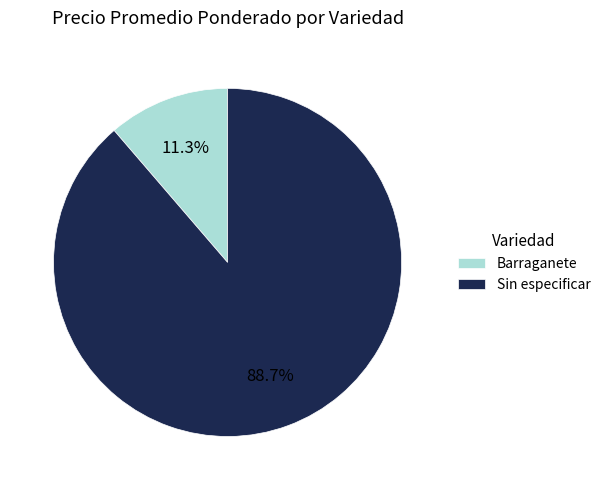

Do Sin especificar and Barraganete together represent more than half of the pie?

Yes